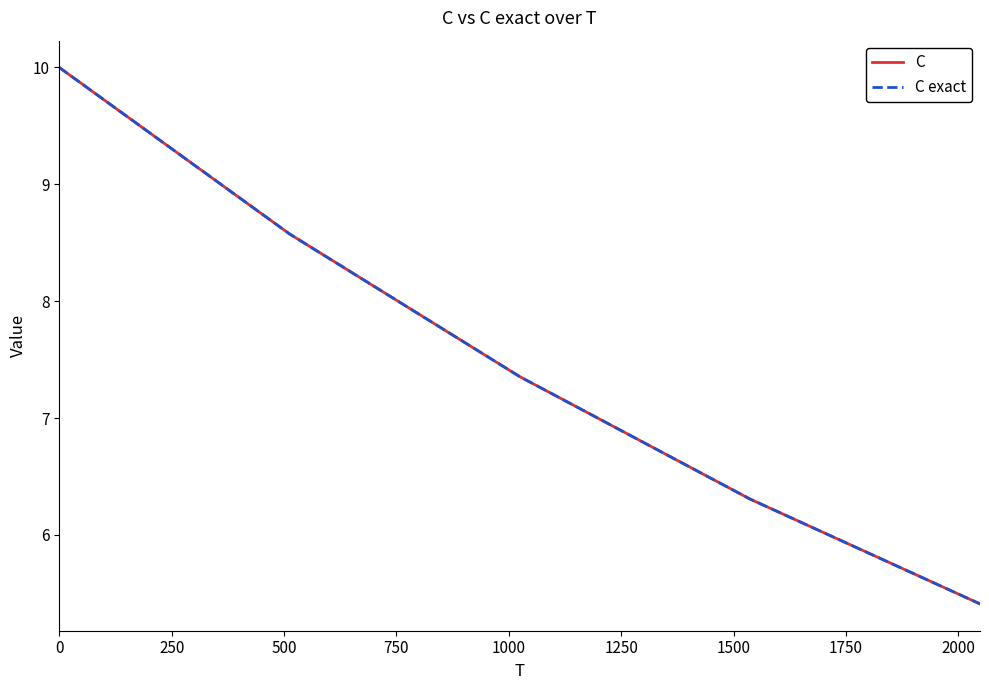

Which series has the widest spread of values?

C exact